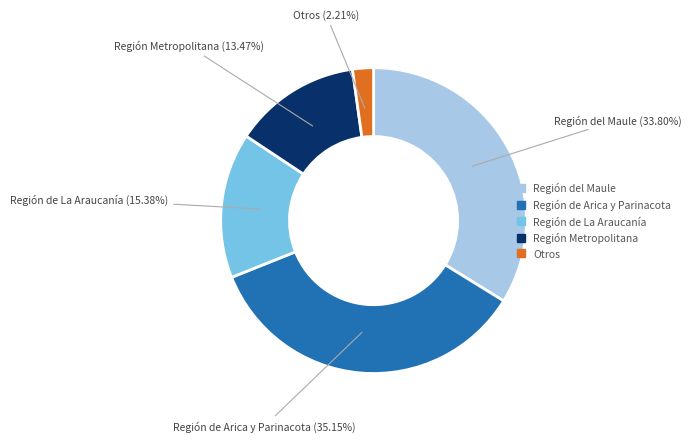

Does any single category account for the majority?

No